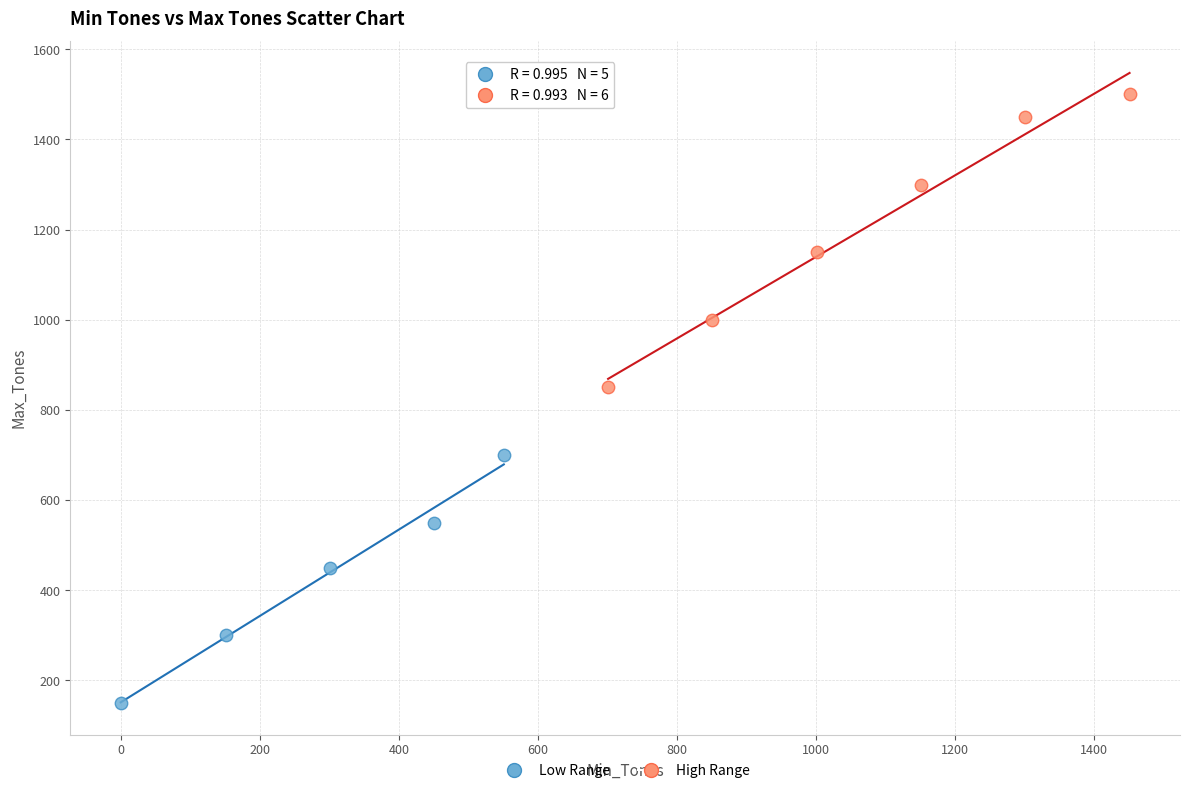

Which series has the widest spread of Y values?

High Range